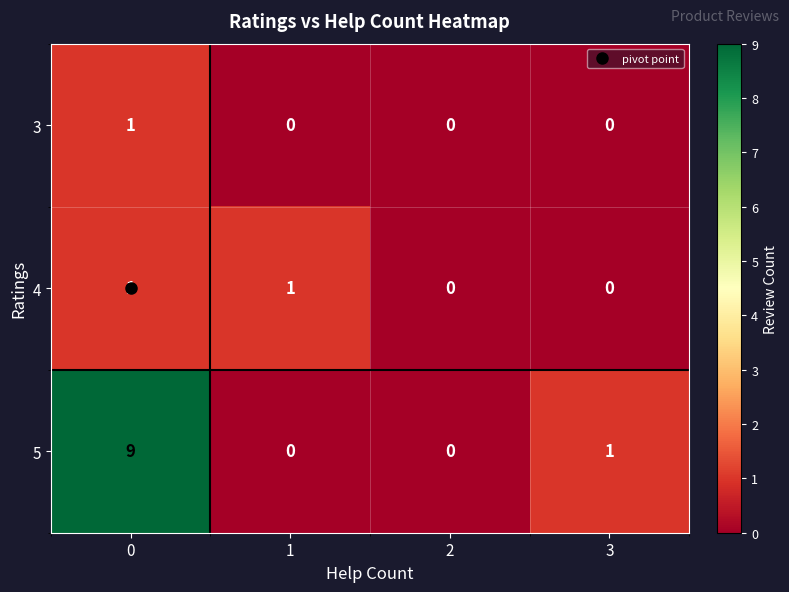

How many 3 values are between 0 and 1?

4